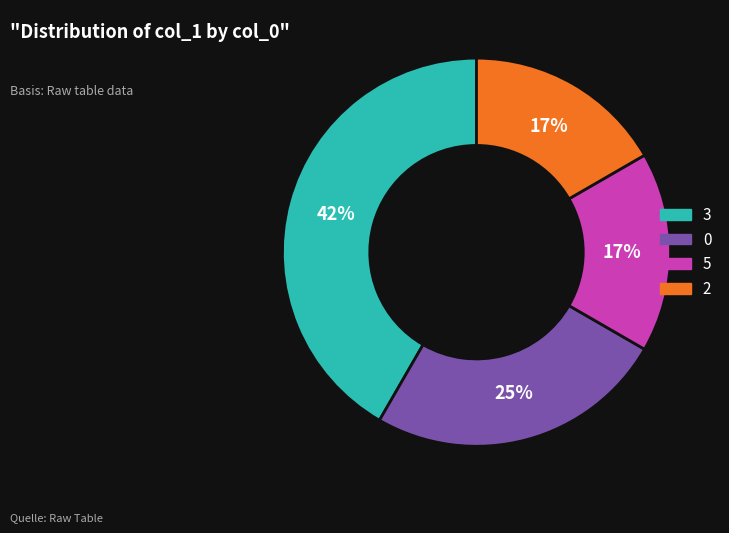

To the nearest percent, what is the difference between the largest and smallest slice percentages?

25%